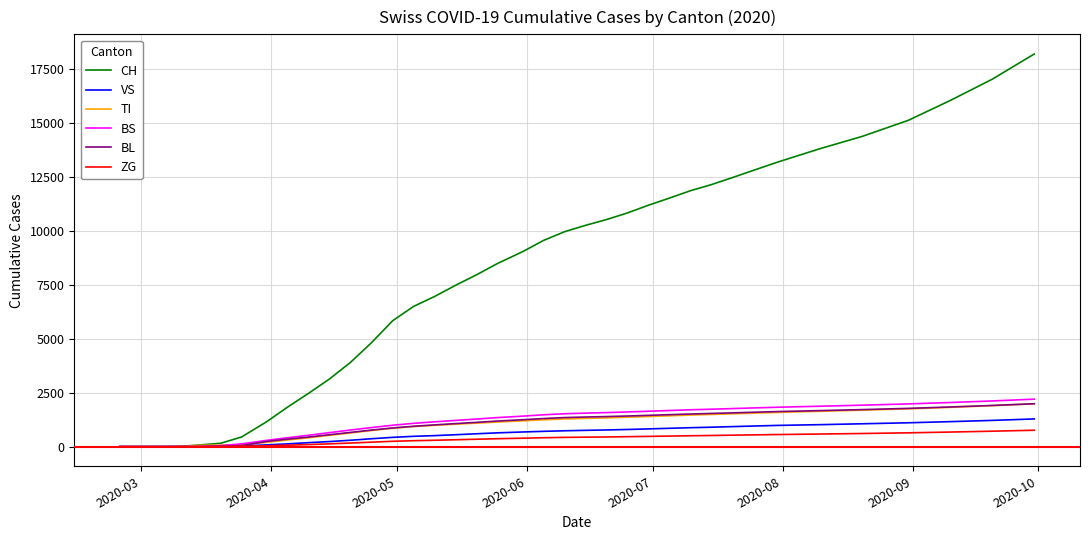

What is the greatest value displayed?

18218